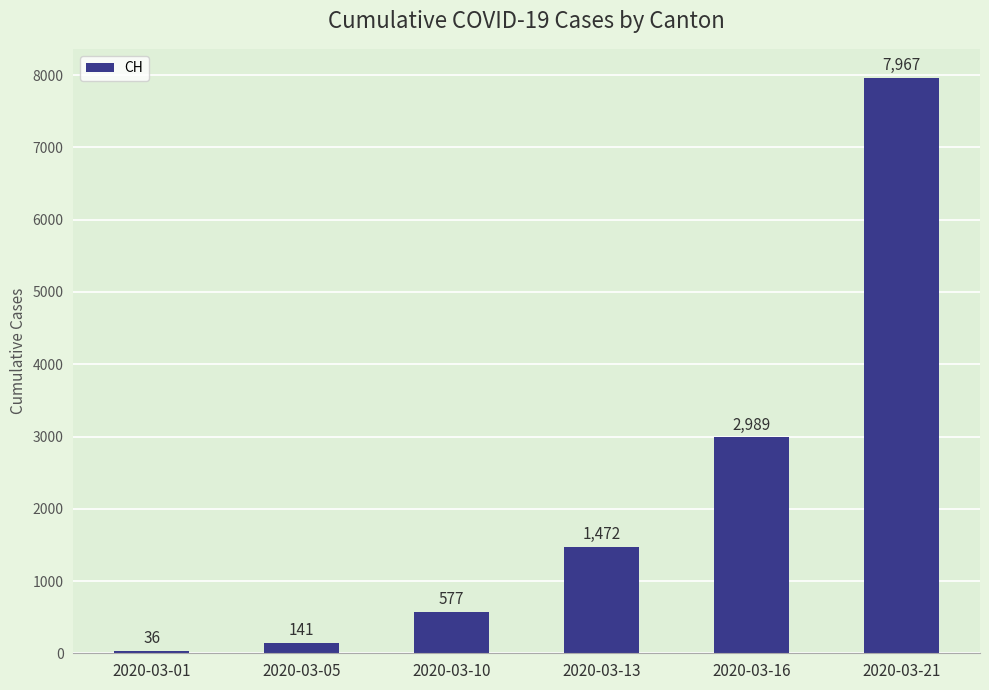

True or false: the data shows 2011 at 2020-03-13.

False